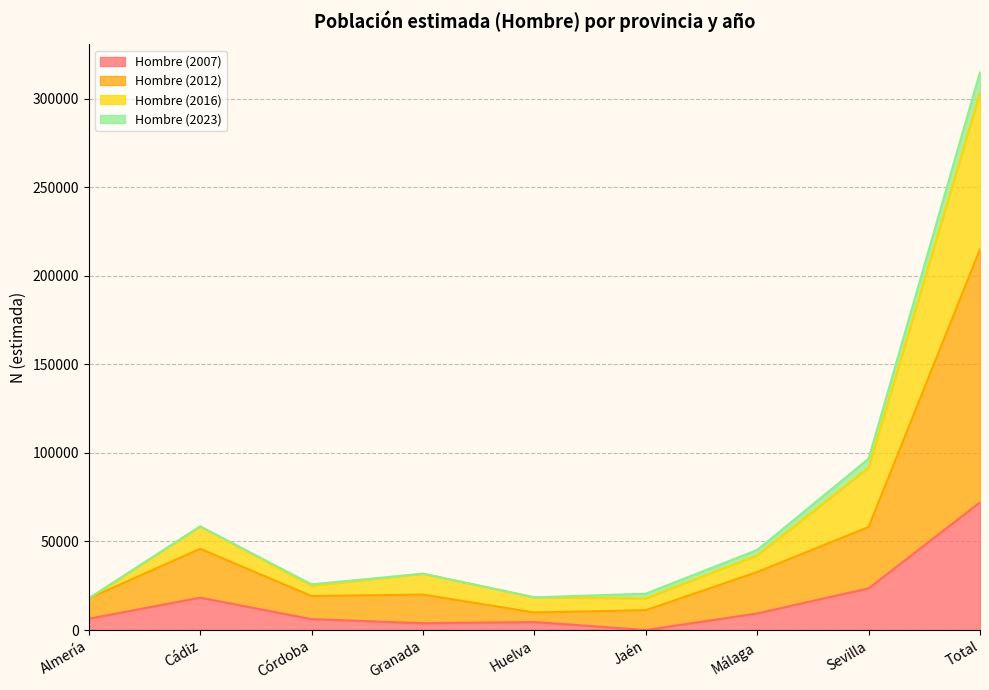

How many lines are shown in the chart?

4